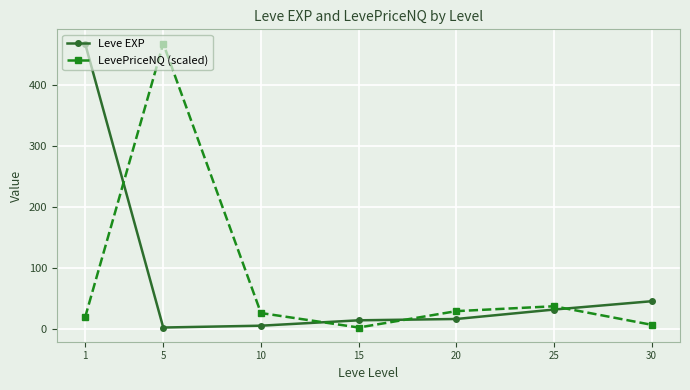

How many categories are shown in the chart?

7